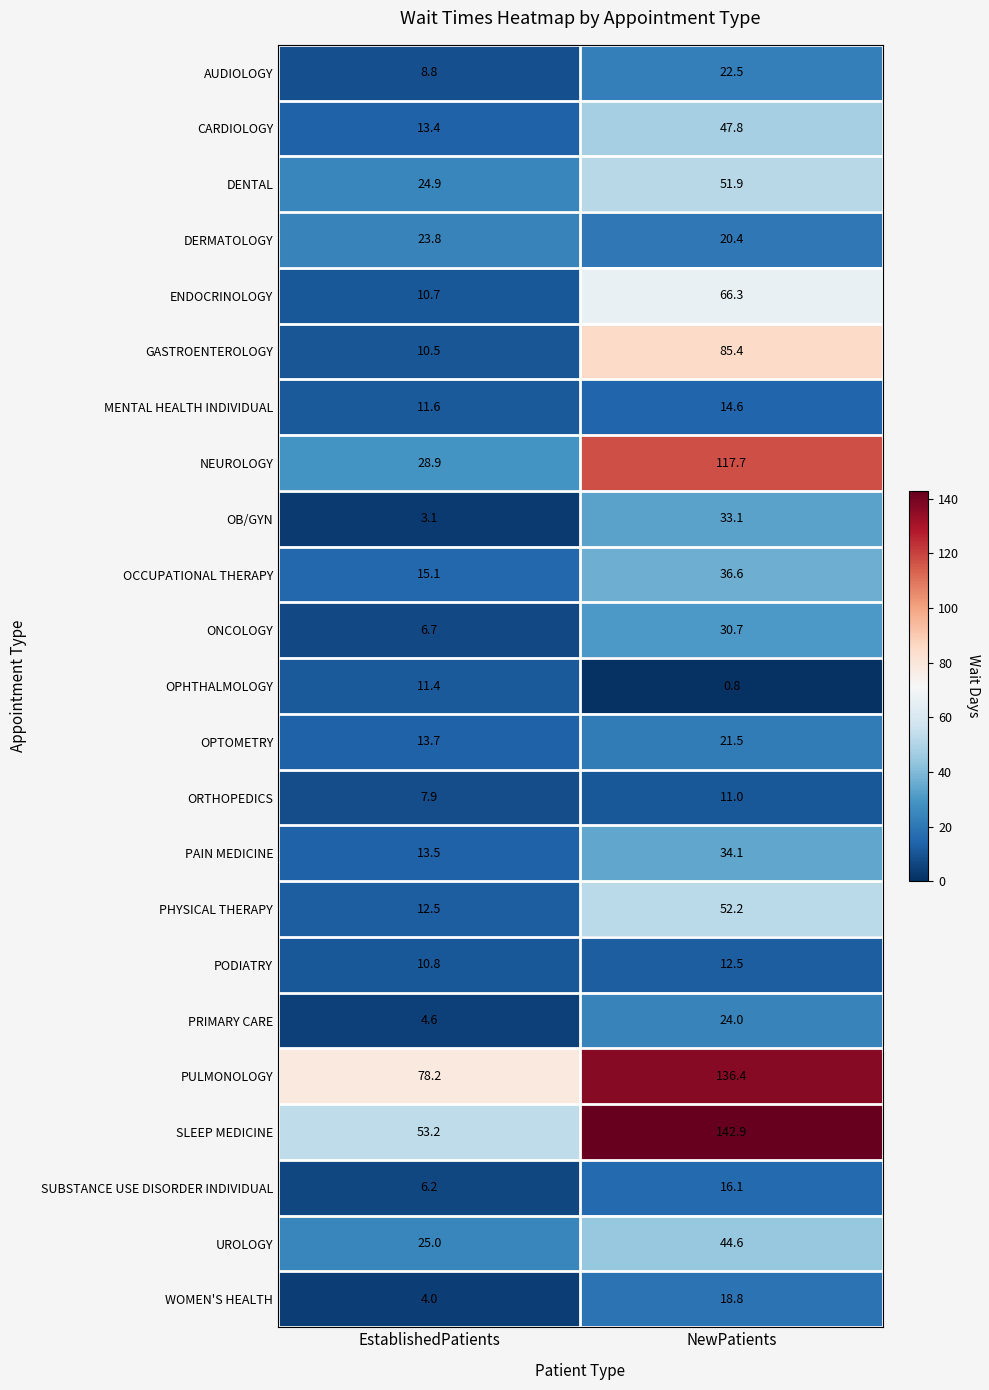

Count the number of categories in the chart.

2